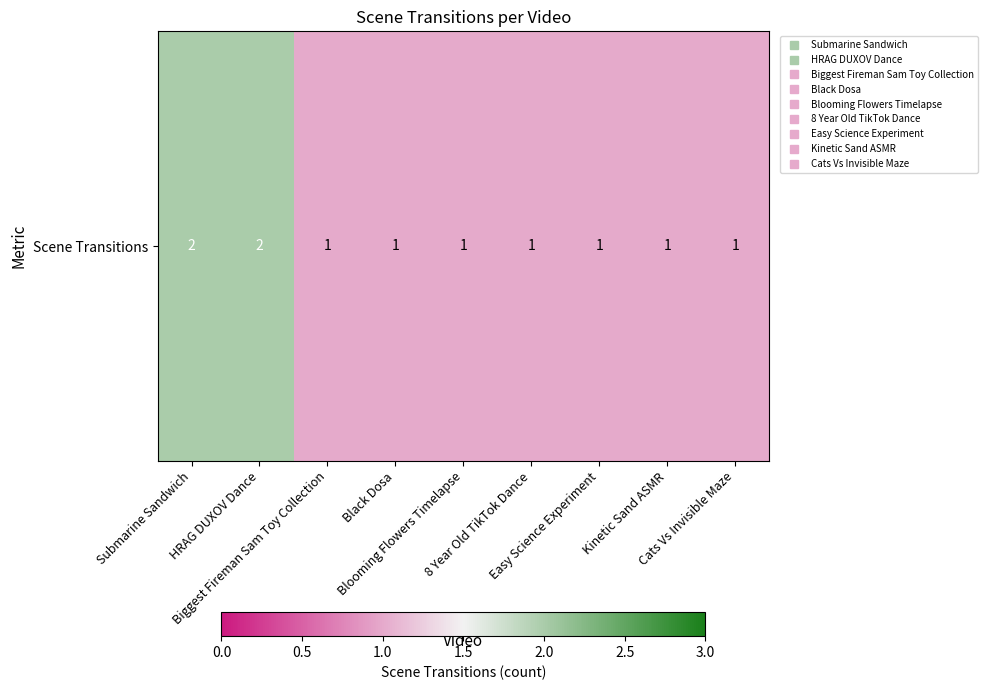

What is the minimum value shown in the chart?

1